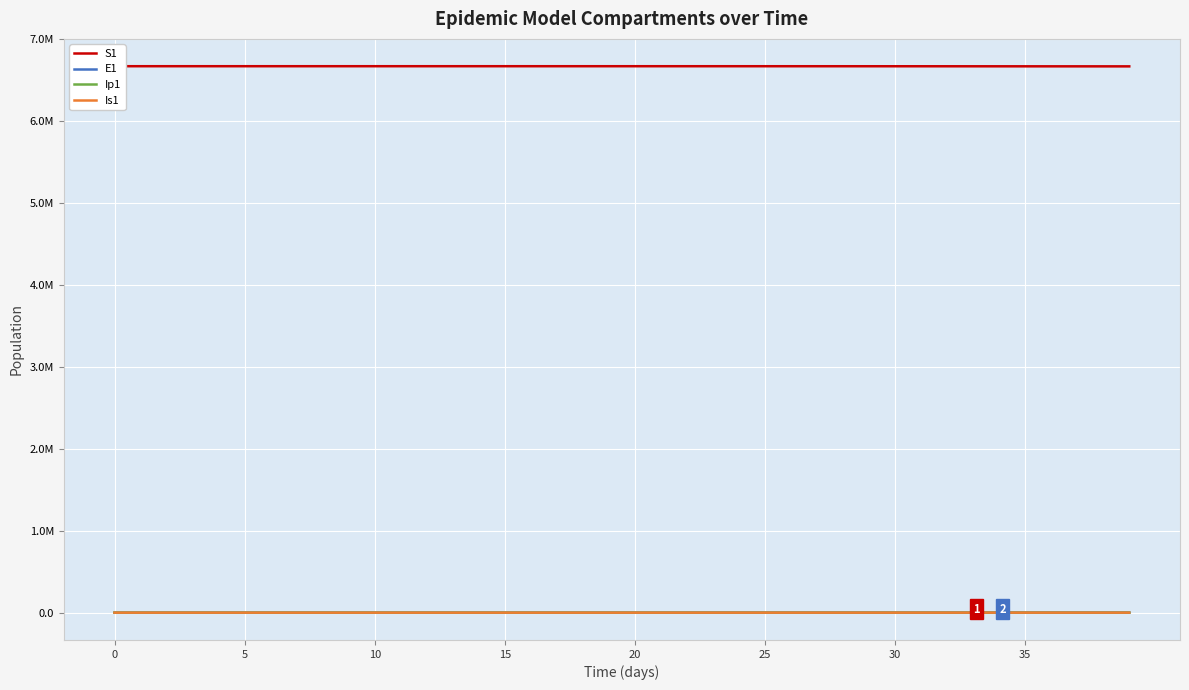

Where is Is1 nearest to the value 76?

30